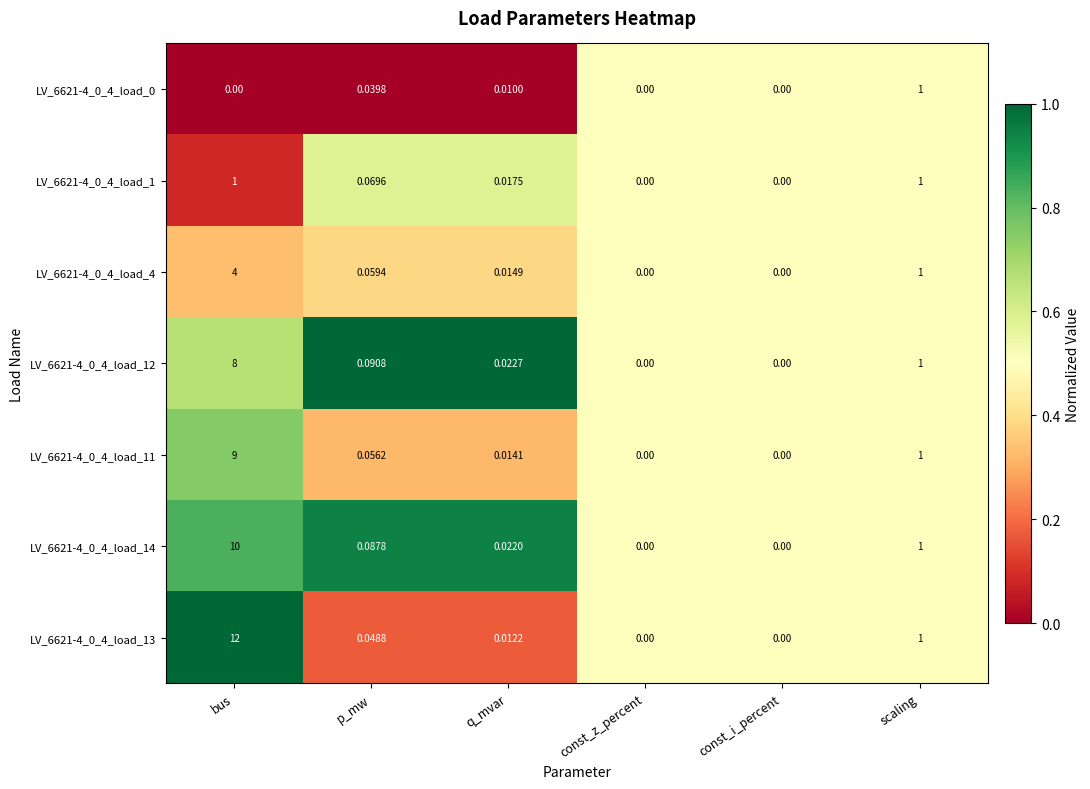

How many series are shown in this chart?

7